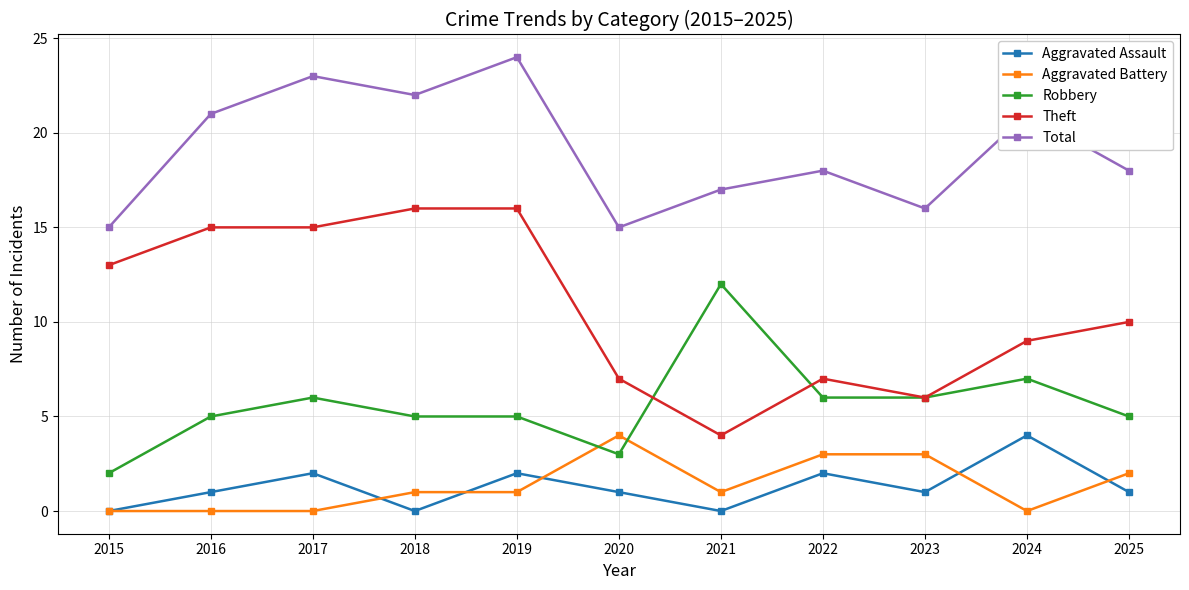

Is the value of Aggravated Battery at 2021 greater than the value of Total at 2023?

No